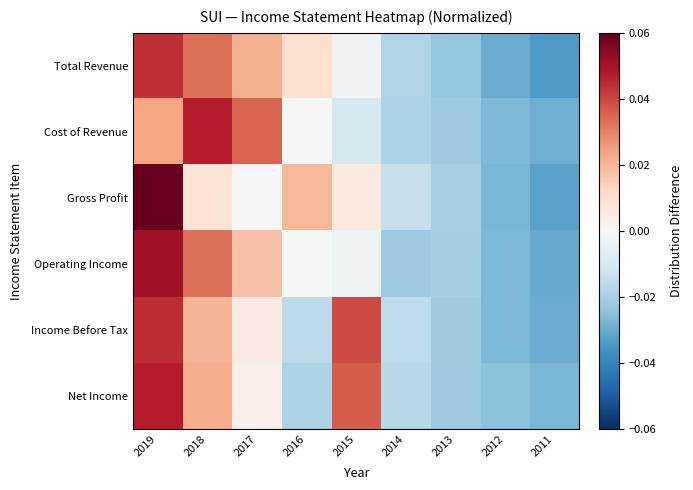

Reading left to right, list all the values displayed in this chart.

Total Revenue: 2019=0.0	2018=0.0	2017=0.0	2016=0.0	2015=-0.0	2014=-0.0	2013=-0.0	2012=-0.0	2011=-0.0
Cost of Revenue: 2019=0.0	2018=0.0	2017=0.0	2016=-0.0	2015=-0.0	2014=-0.0	2013=-0.0	2012=-0.0	2011=-0.0
Gross Profit: 2019=0.1	2018=0.0	2017=-0.0	2016=0.0	2015=0.0	2014=-0.0	2013=-0.0	2012=-0.0	2011=-0.0
Operating Income: 2019=0.1	2018=0.0	2017=0.0	2016=0.0	2015=-0.0	2014=-0.0	2013=-0.0	2012=-0.0	2011=-0.0
Income Before Tax: 2019=0.0	2018=0.0	2017=0.0	2016=-0.0	2015=0.0	2014=-0.0	2013=-0.0	2012=-0.0	2011=-0.0
Net Income: 2019=0.0	2018=0.0	2017=0.0	2016=-0.0	2015=0.0	2014=-0.0	2013=-0.0	2012=-0.0	2011=-0.0